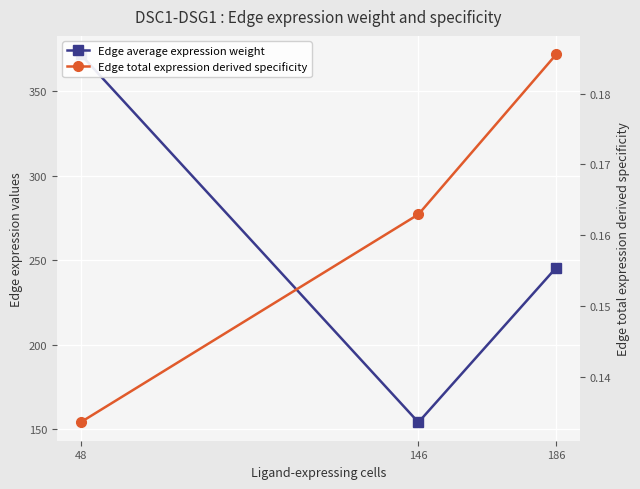

Which has a higher value, 146 or 48?

48